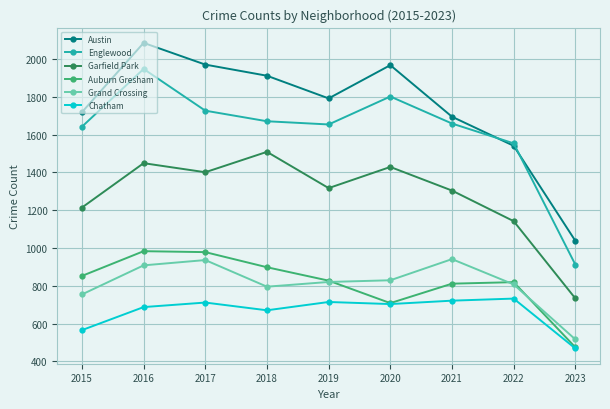

What is the value of the Chatham point at the 6th from the left?

703